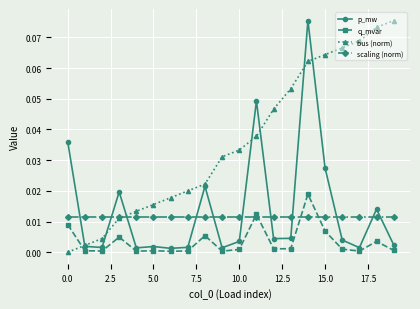

Is this an area chart (filled region under the line)?

No